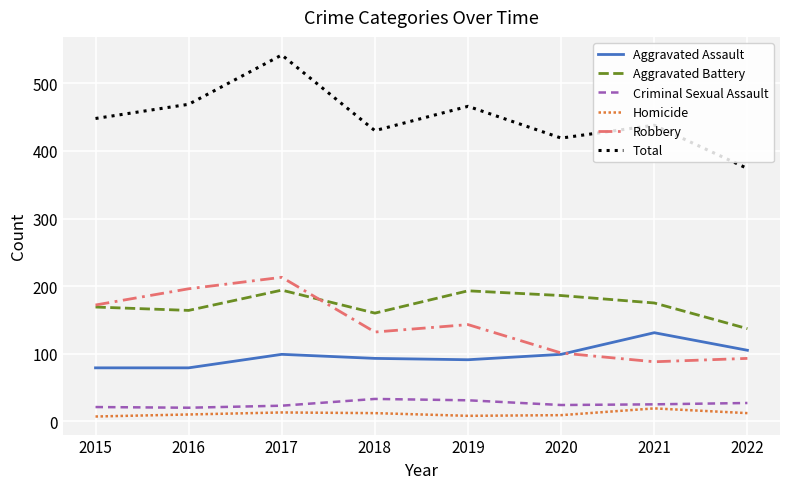

Read the Robbery value at 2018, to the nearest 5.

130